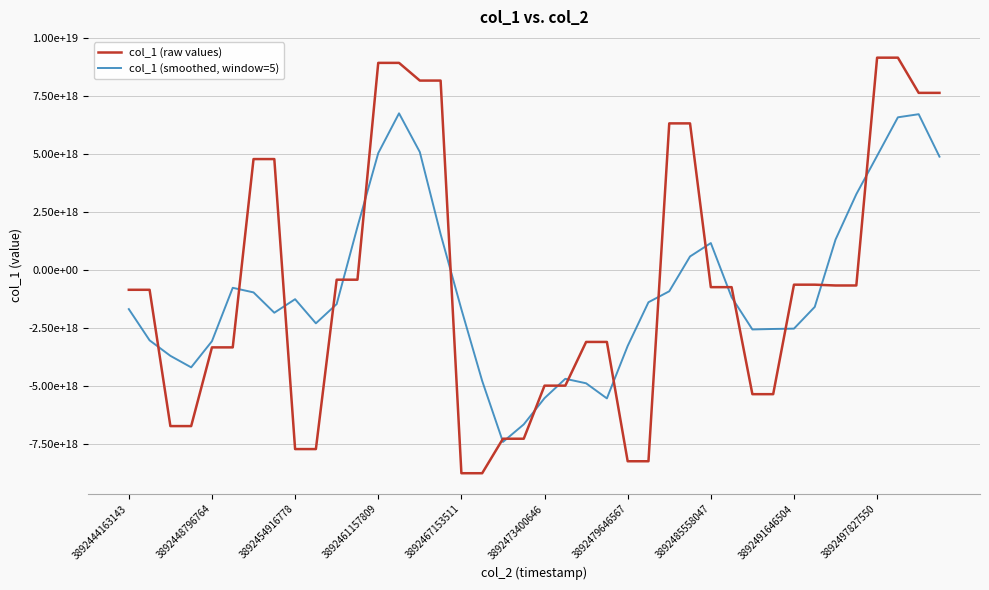

Reading right to left, list all the values displayed in this chart.

col_1 (raw values): 7643677332970916864	7643677332970916864	9163329774533922816	9163329774533922816	-670854178127869184	-670854178127869184	-636299439601914368	-636299439601914368	-5362697582212268032	-5362697582212268032	-743282909874911872	-743282909874911872	6326485818560272384	6326485818560272384	-8258422759376292864	-8258422759376292864	-3108248470564910592	-3108248470564910592	-4995260115532207104	-4995260115532207104	-7286180297554139136	-7286180297554139136	-8775458520602711040	-8775458520602711040	8174504252450375680	8174504252450375680	8938470141952180224	8938470141952180224	-421306457825211968	-421306457825211968	-7732921287276763136	-7732921287276763136	4785884662570478592	4785884662570478592	-3342836635506656768	-3342836635506656768	-6740760457633585152	-6740760457633585152	-856989338064180608	-856989338064180608
col_1 (smoothed, window=5): 4890136888095152128	6722802843001935872	6588632007376362496	4925725705156604928	3269730350642038784	1309804507814871296	-1595400963534367232	-2533769644351246848	-2548255390700655616	-2569652084755254784	-1177095033122817536	1160741647031690752	581596611598885632	-921431358301390592	-1394424470439390976	-3281371328264427520	-5545720515082923008	-4893087986314105856	-4698639493949674496	-5534225859347520512	-6667667869355080704	-7423707550369181696	-4789754676772665344	-1697617766771762176	1547312321129501696	5090098053640479744	6760928466195980288	5041766324140862464	1860281216195434496	-1473997069650353920	-2304514165526694912	-1263075941447556608	-1847381976983845376	-969365046629824000	-770932880701188480	-3076261904742001664	-4204836704868933632	-3707667245380438016	-3039099918279106560	-1690947826752389376